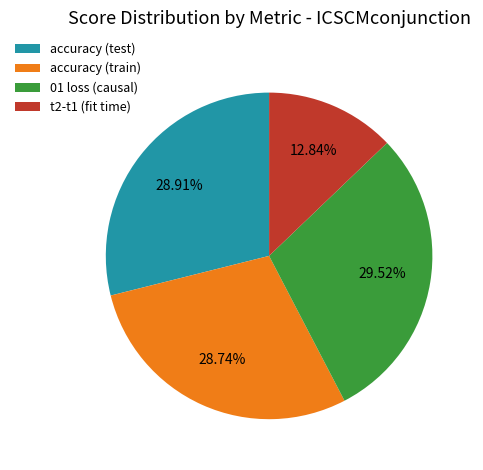

Which slice is the largest?

01 loss (causal)